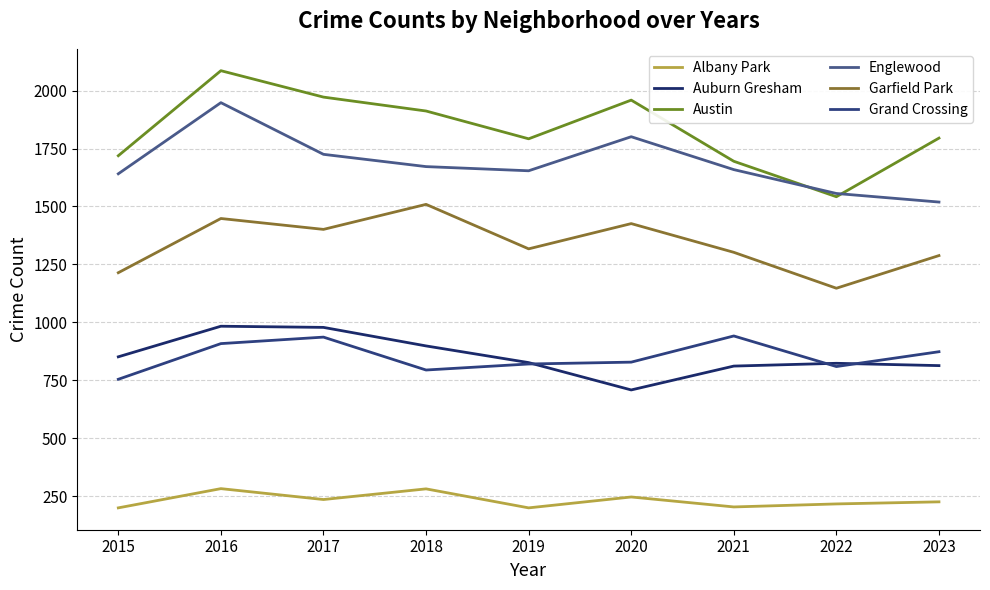

At which category is the sum across all series the highest?

2016